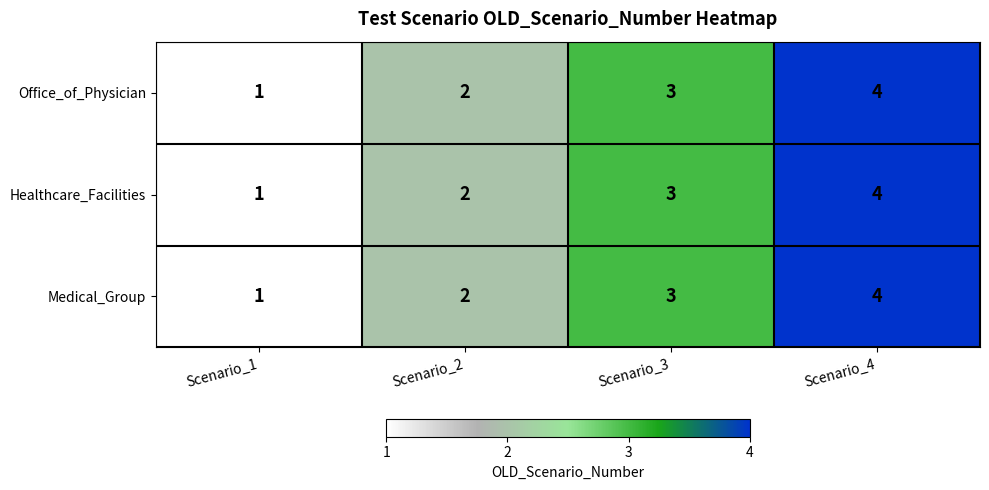

What value does the Office_of_Physician series have at Scenario_4?

4